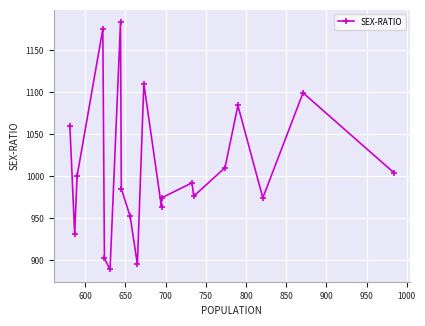

What is the smallest value displayed?

889